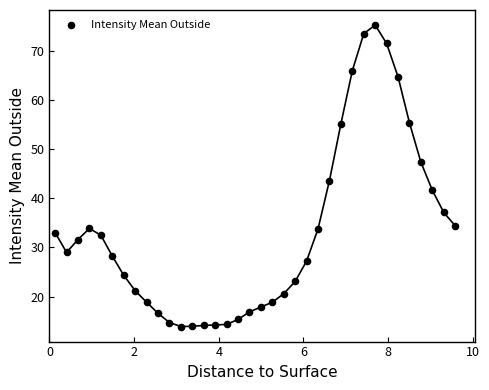

What is the range of X values (max minus min)?

9.5